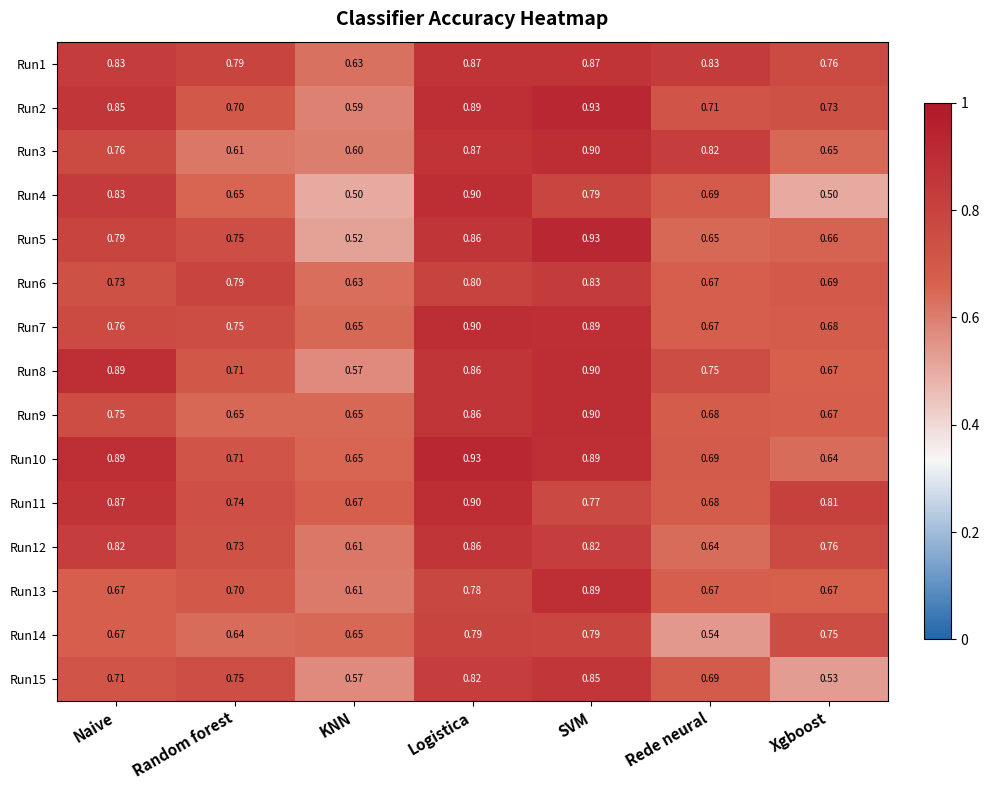

Where is Run11 nearest to the value 0?

KNN